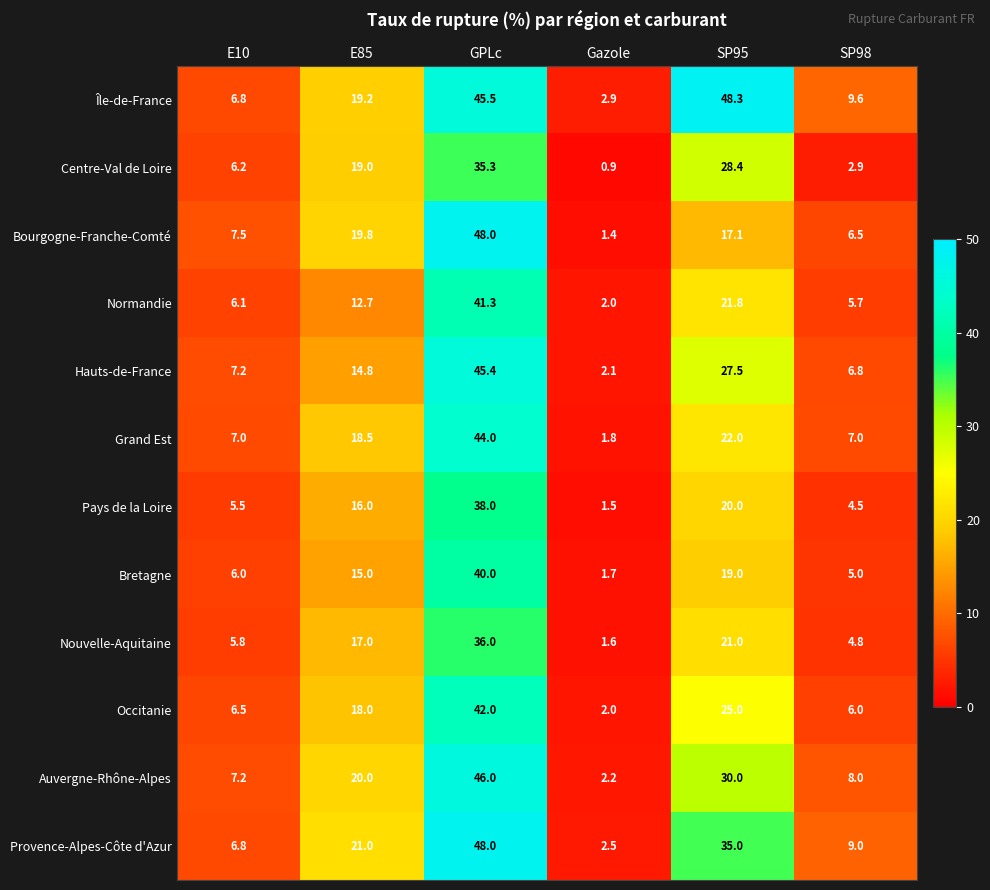

Between E85 and SP95, which series saw the biggest shift?

Île-de-France